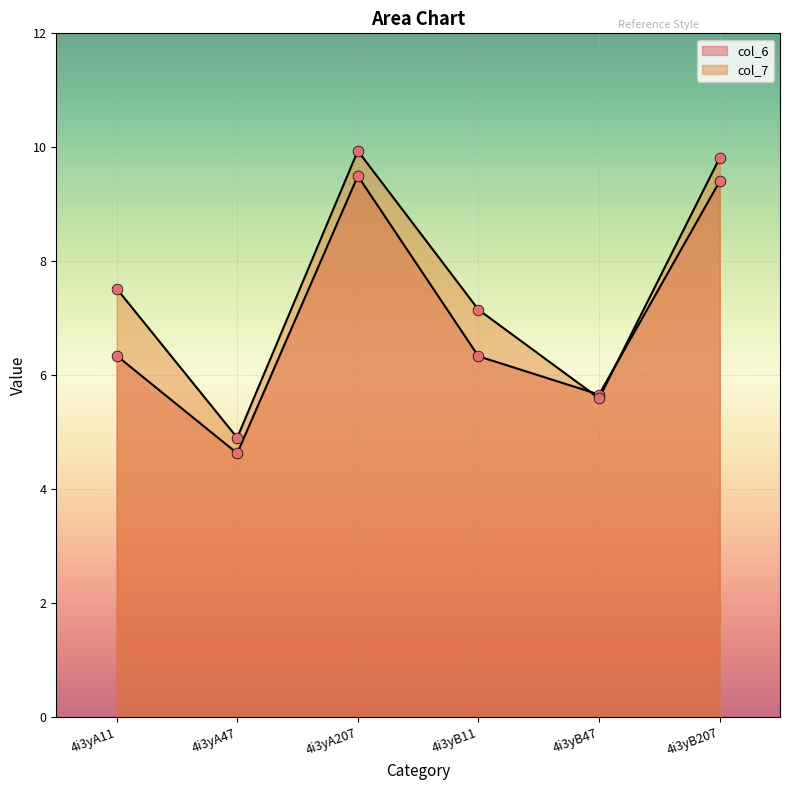

At which category is the sum across all series the highest?

4i3yA207